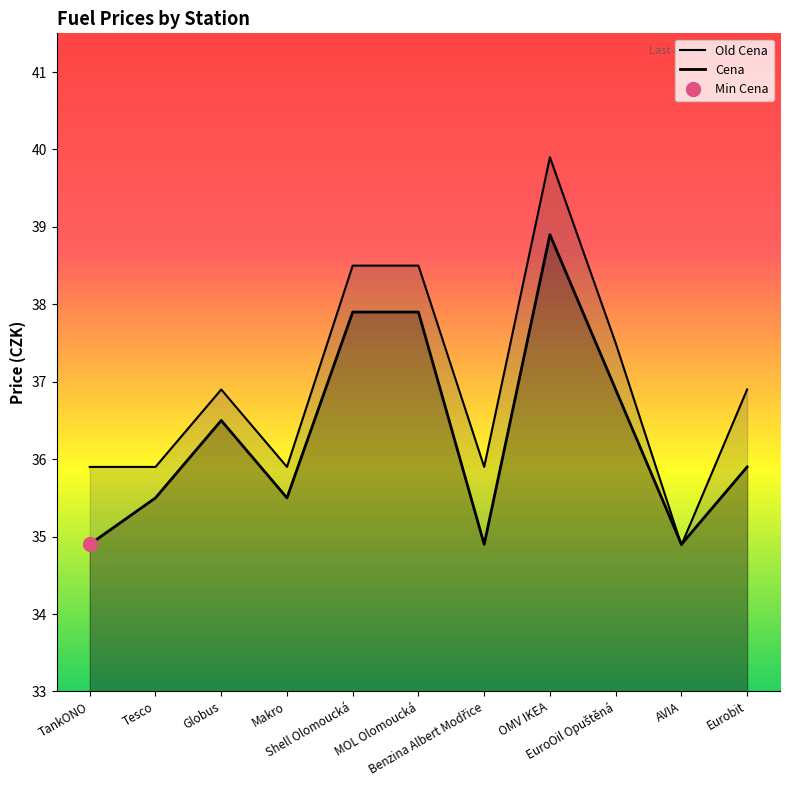

Does the chart have visible grid lines?

No